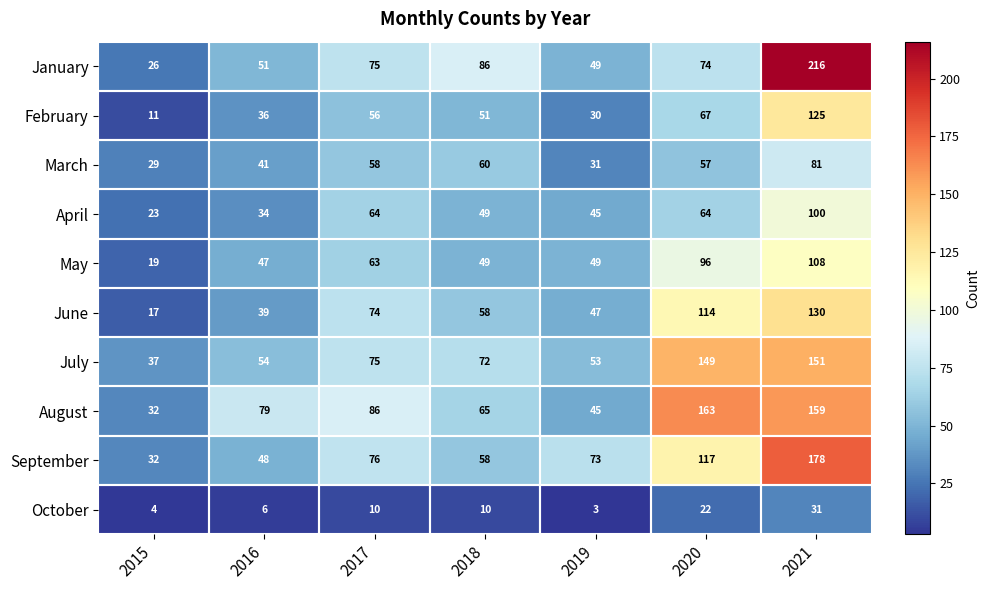

Rank the series at 2016 from highest to lowest value.

August, July, January, September, May, March, June, February, April, October